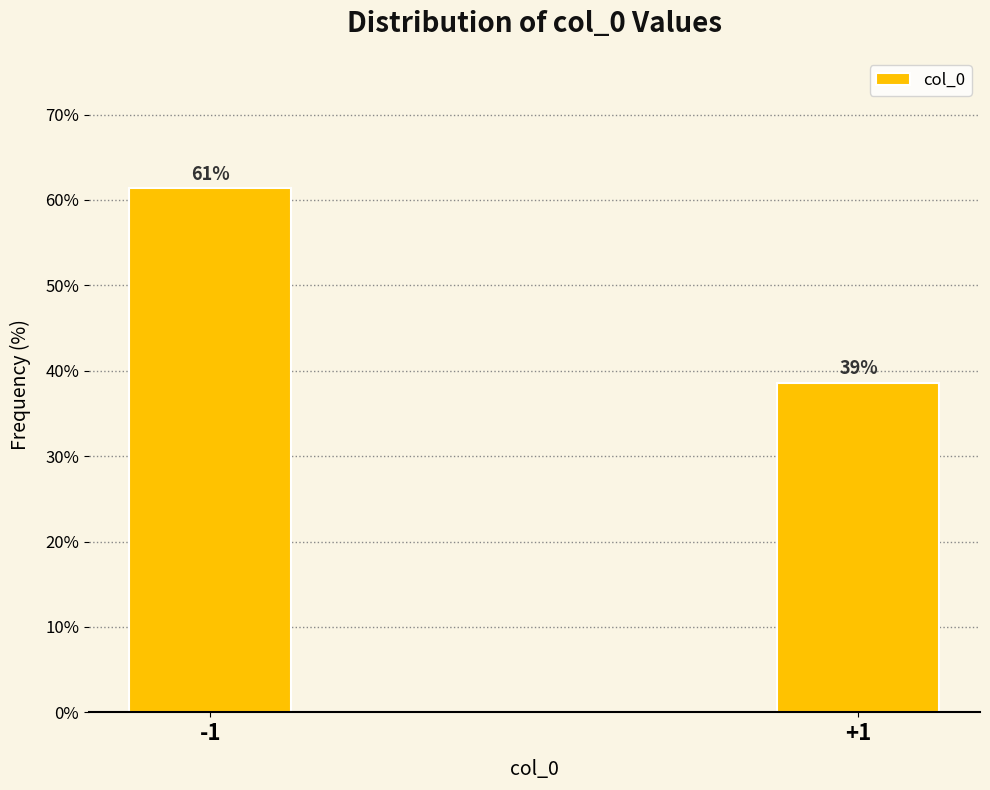

Does the chart contain any negative values?

No